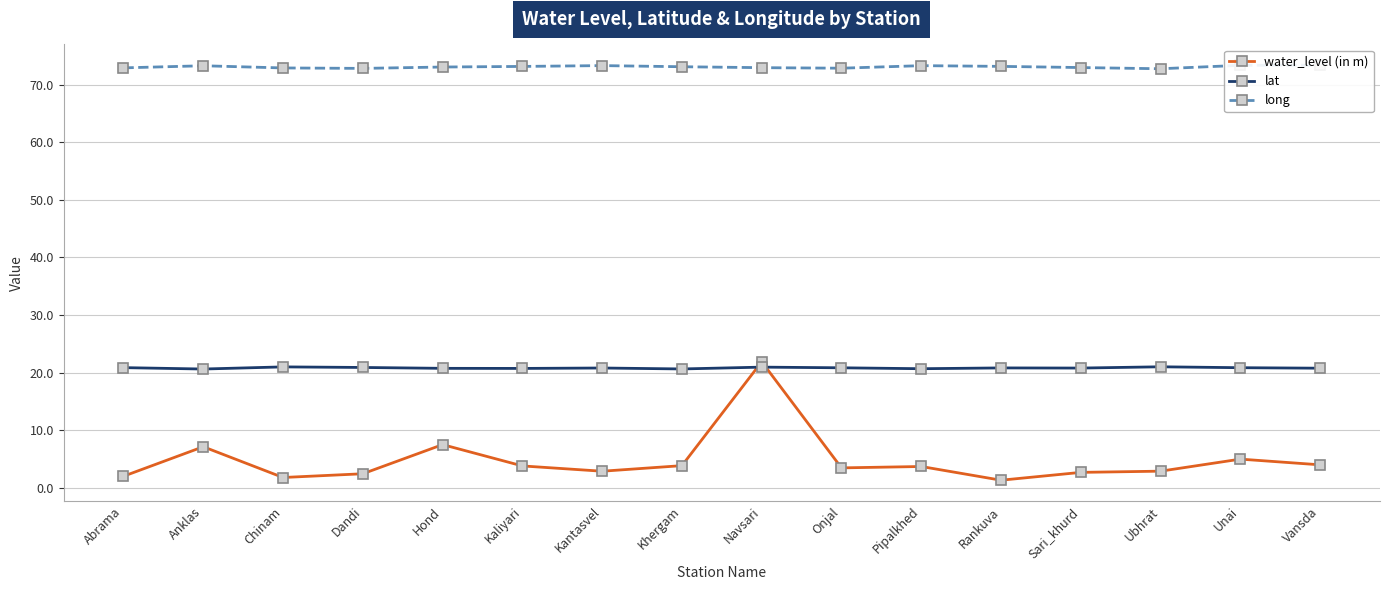

How many lines are shown in the chart?

3